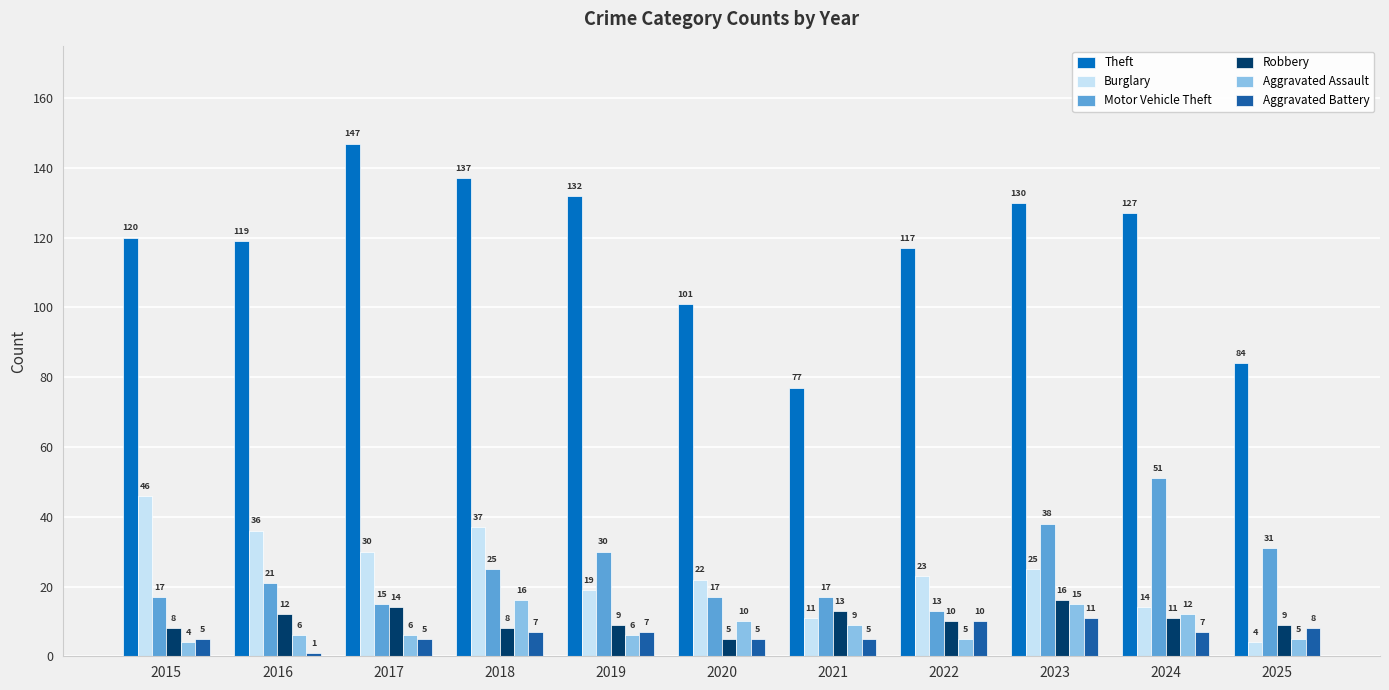

What is the total value across all series at 2025?

141